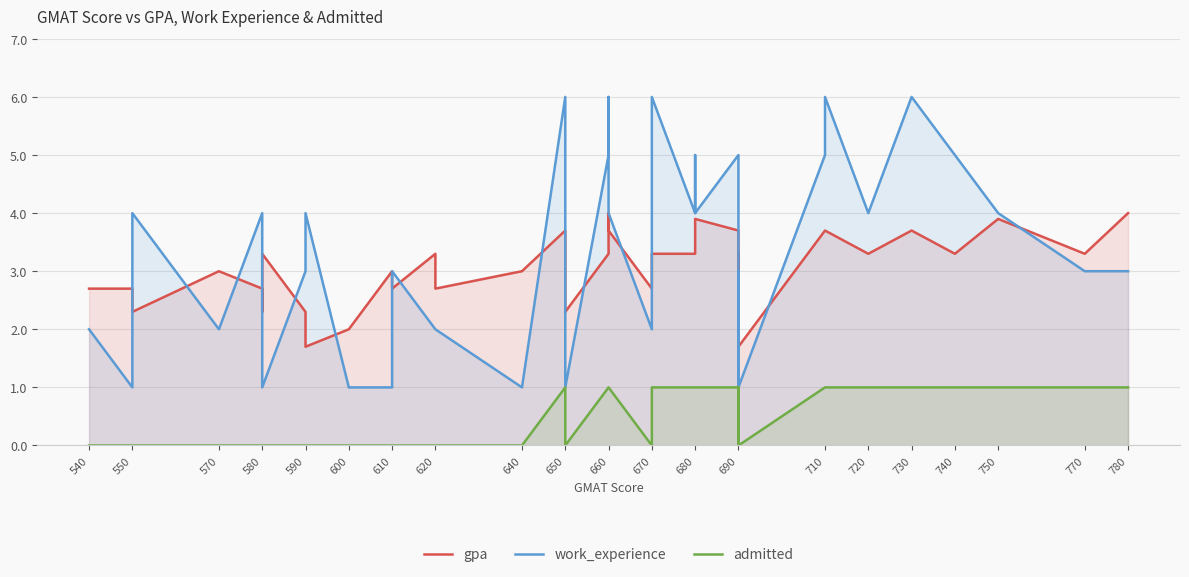

What is the value of the gpa point at the 39th from the left?

3.3